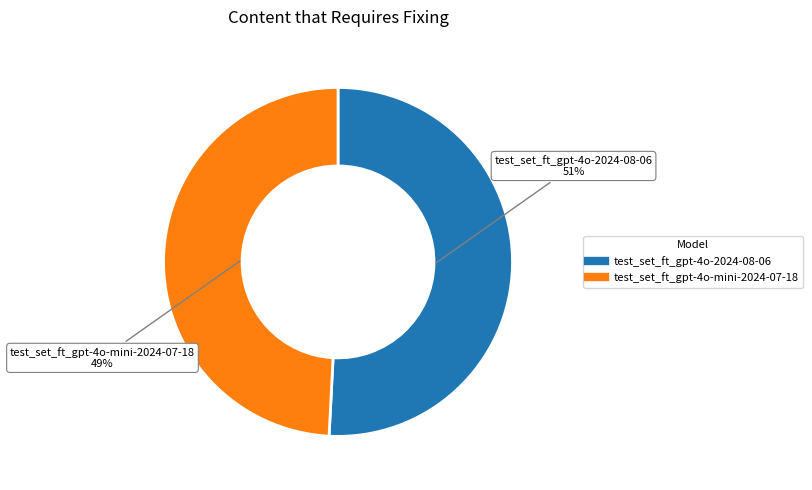

Which has a higher value, test_set_ft_gpt-4o-2024-08-06 or test_set_ft_gpt-4o-mini-2024-07-18?

test_set_ft_gpt-4o-2024-08-06